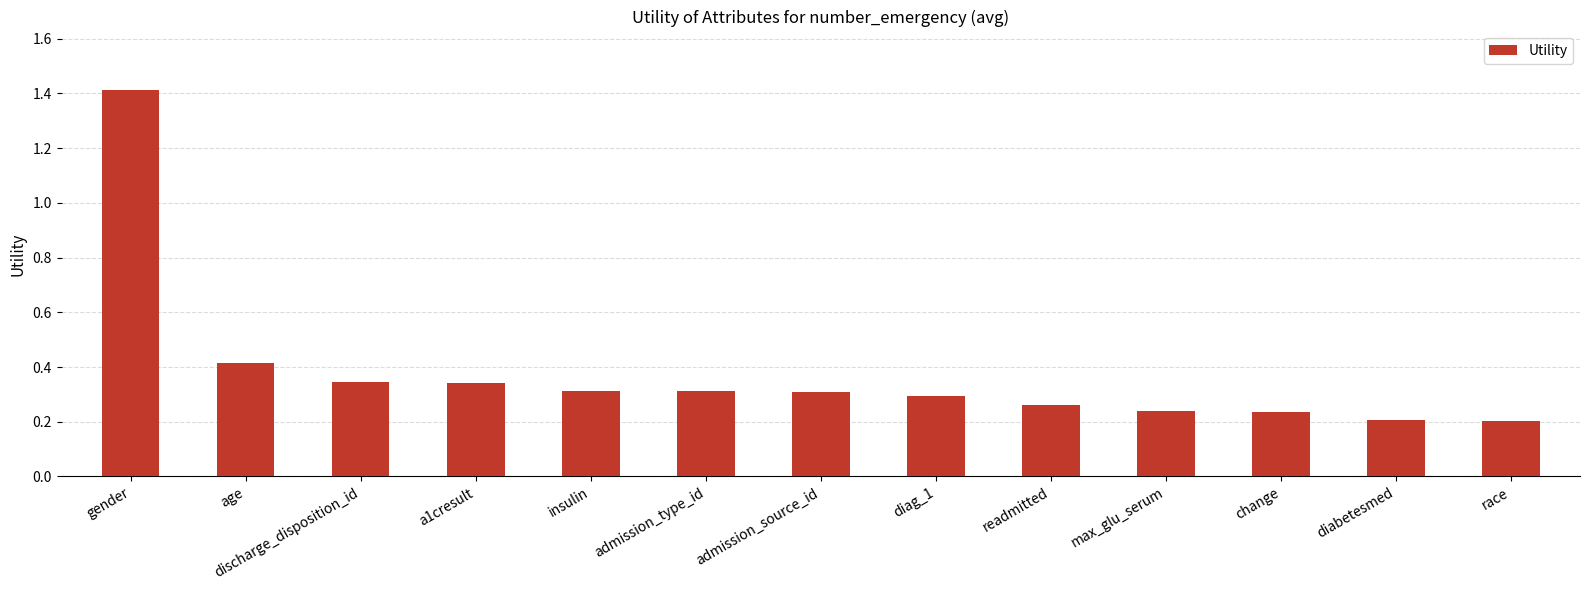

The value at a1cresult is 0.6. True or false?

False